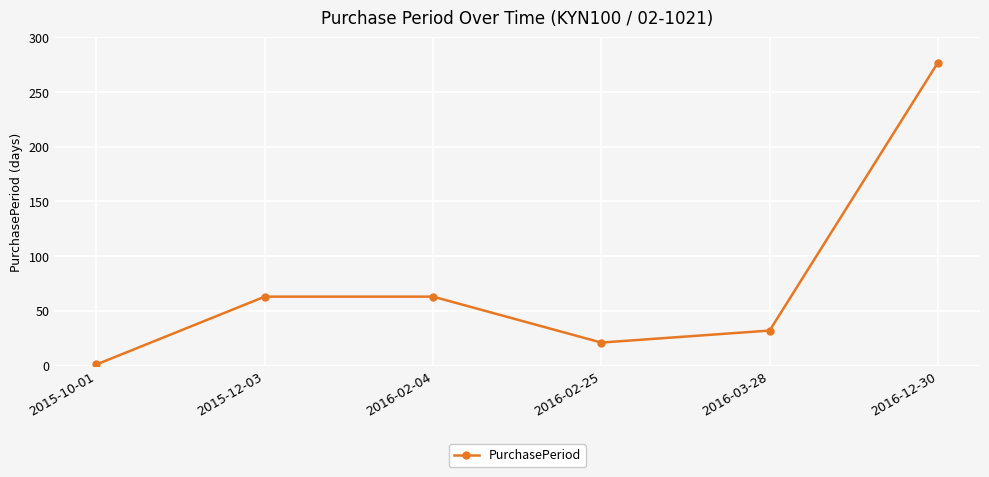

What is the maximum value shown in the chart?

277